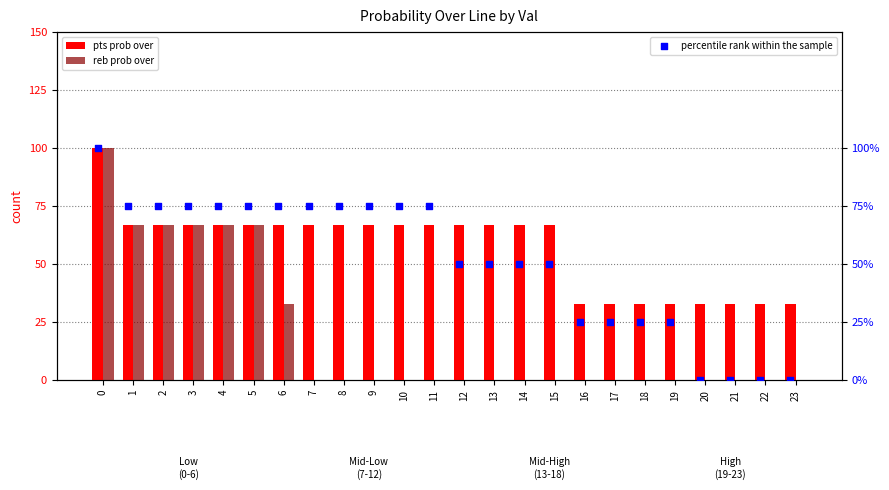

What are all the series names shown in the legend?

pts prob over, reb prob over, percentile rank within the sample